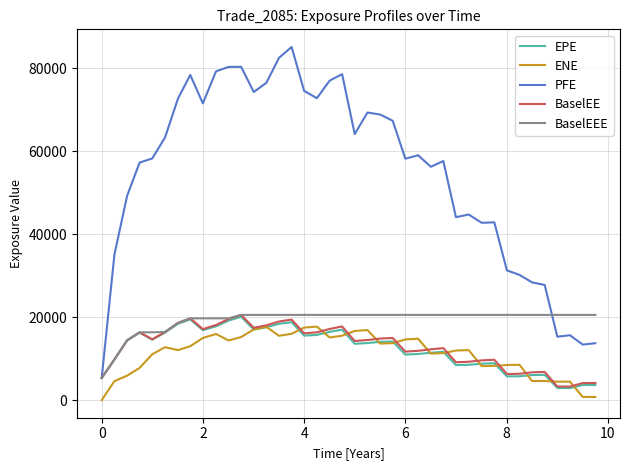

Which series has the largest range (max minus min)?

PFE